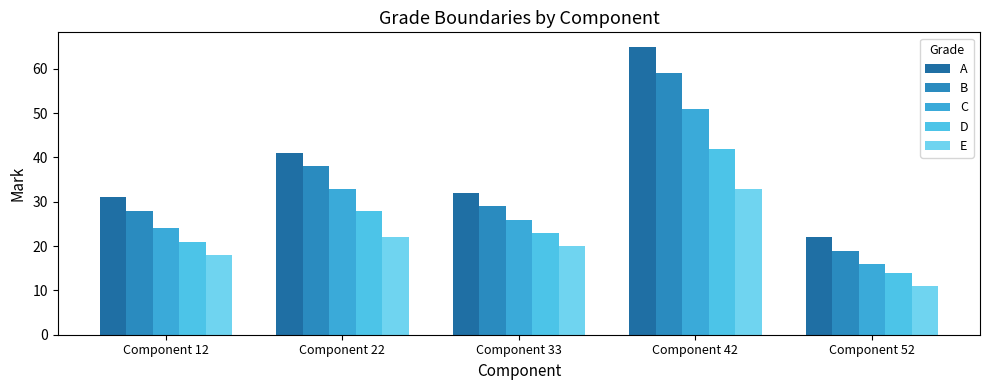

Reading left to right, list all the values displayed in this chart.

A: 31	41	32	65	22
B: 28	38	29	59	19
C: 24	33	26	51	16
D: 21	28	23	42	14
E: 18	22	20	33	11